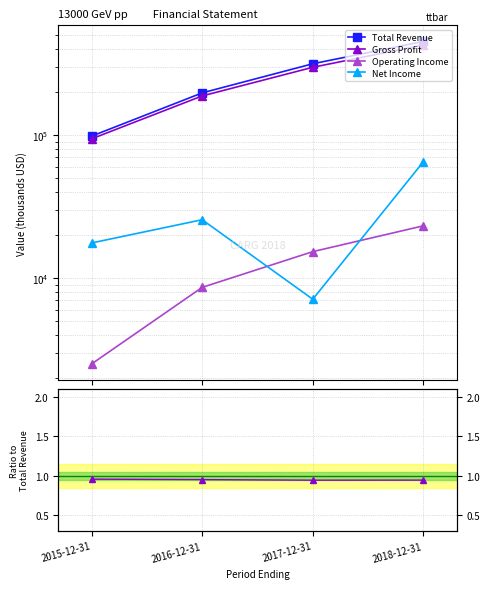

What is the average value of the Total Revenue series?

266925.0